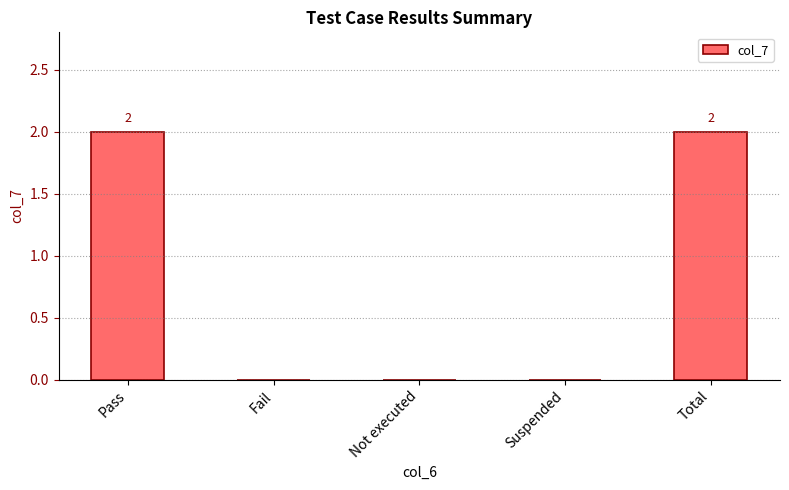

How many data points does each series have?

5